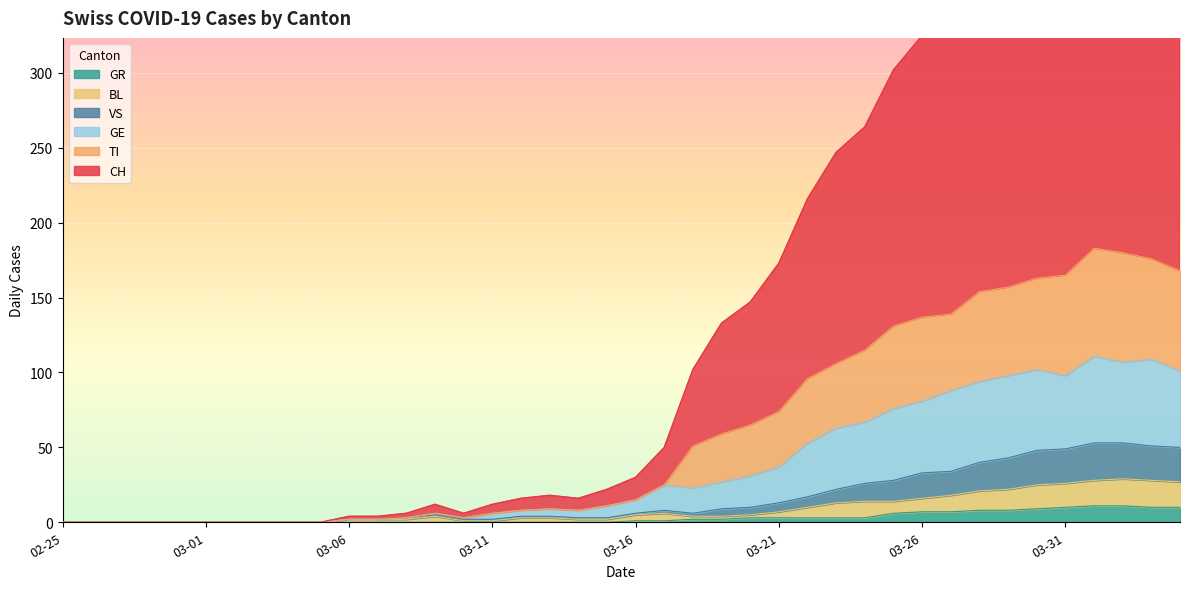

Where is CH nearest to the value 238?

2020-03-23